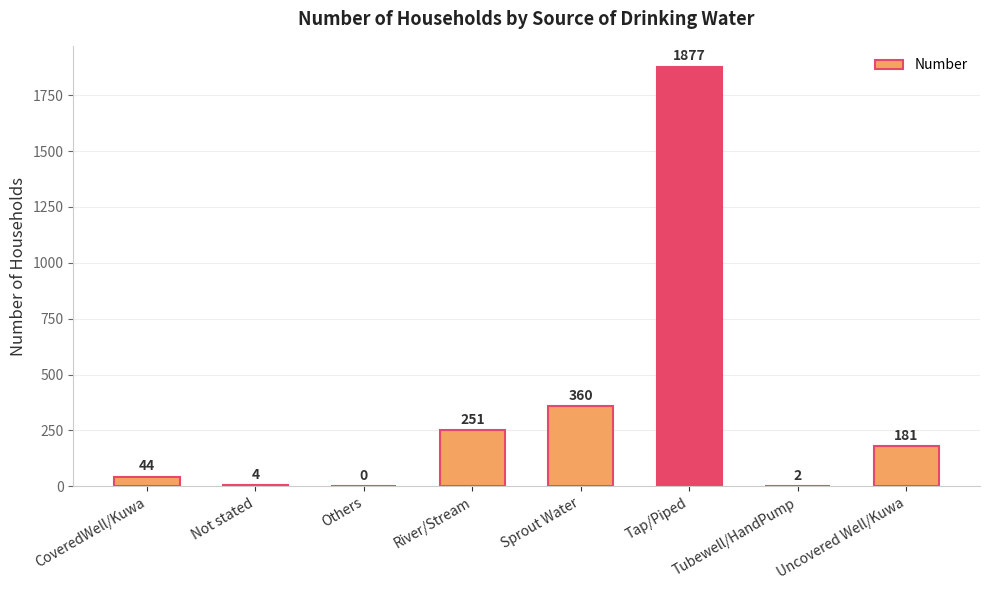

What is the maximum value shown in the chart?

1877